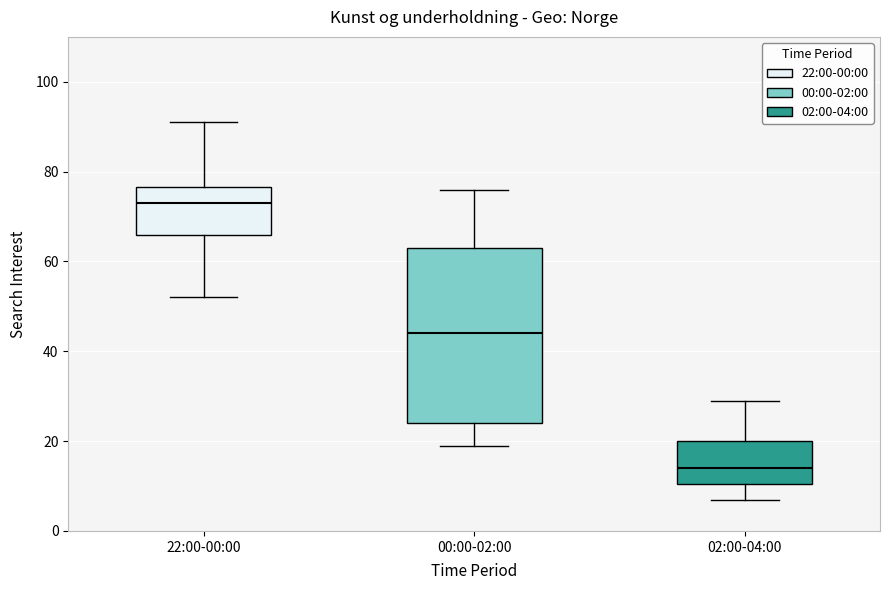

Which box is the tallest, from its lower edge to its upper edge?

00:00-02:00